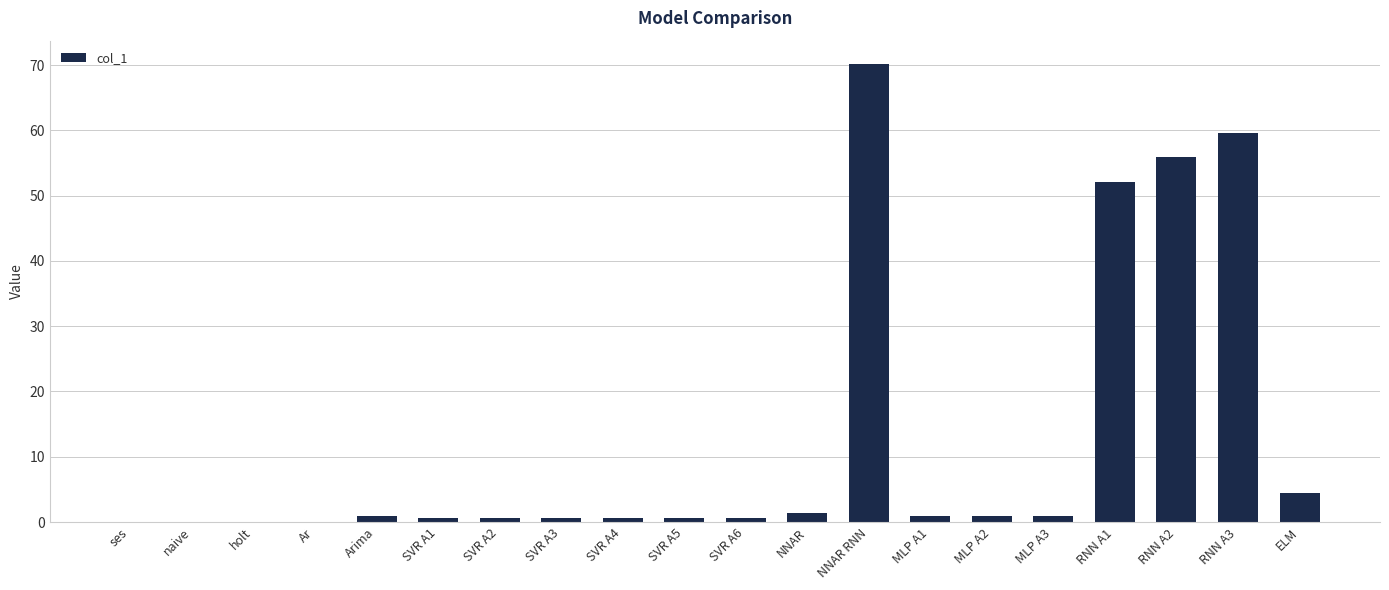

The chart shows a value of 85.9 at RNN A2. True or false?

False